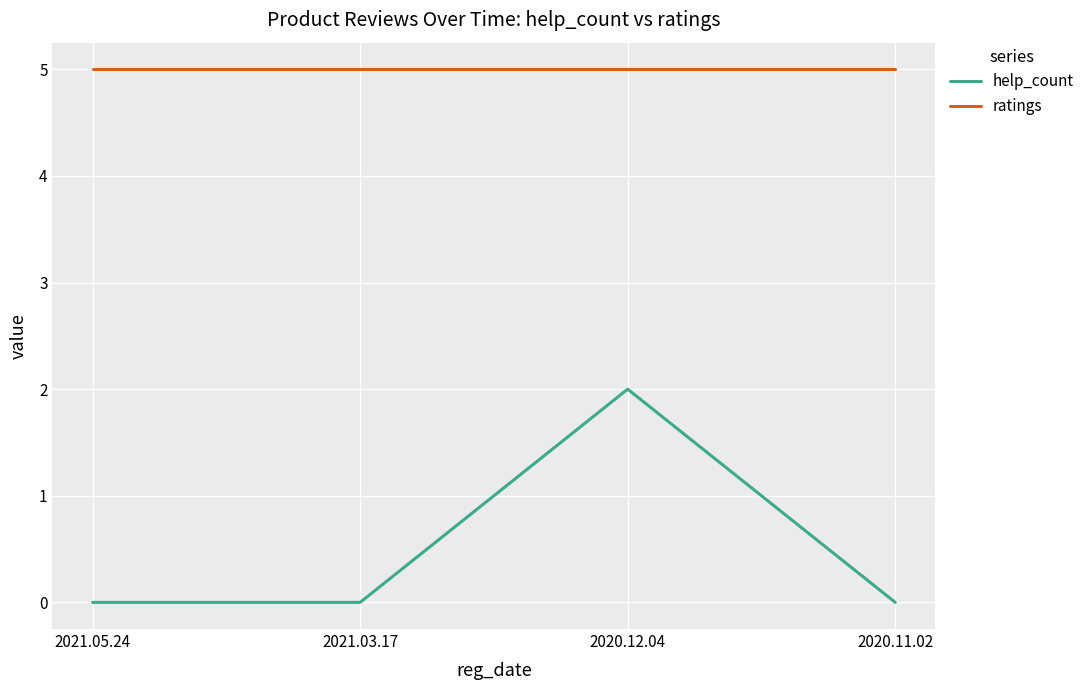

At which category is the sum across all series the highest?

2020.12.04